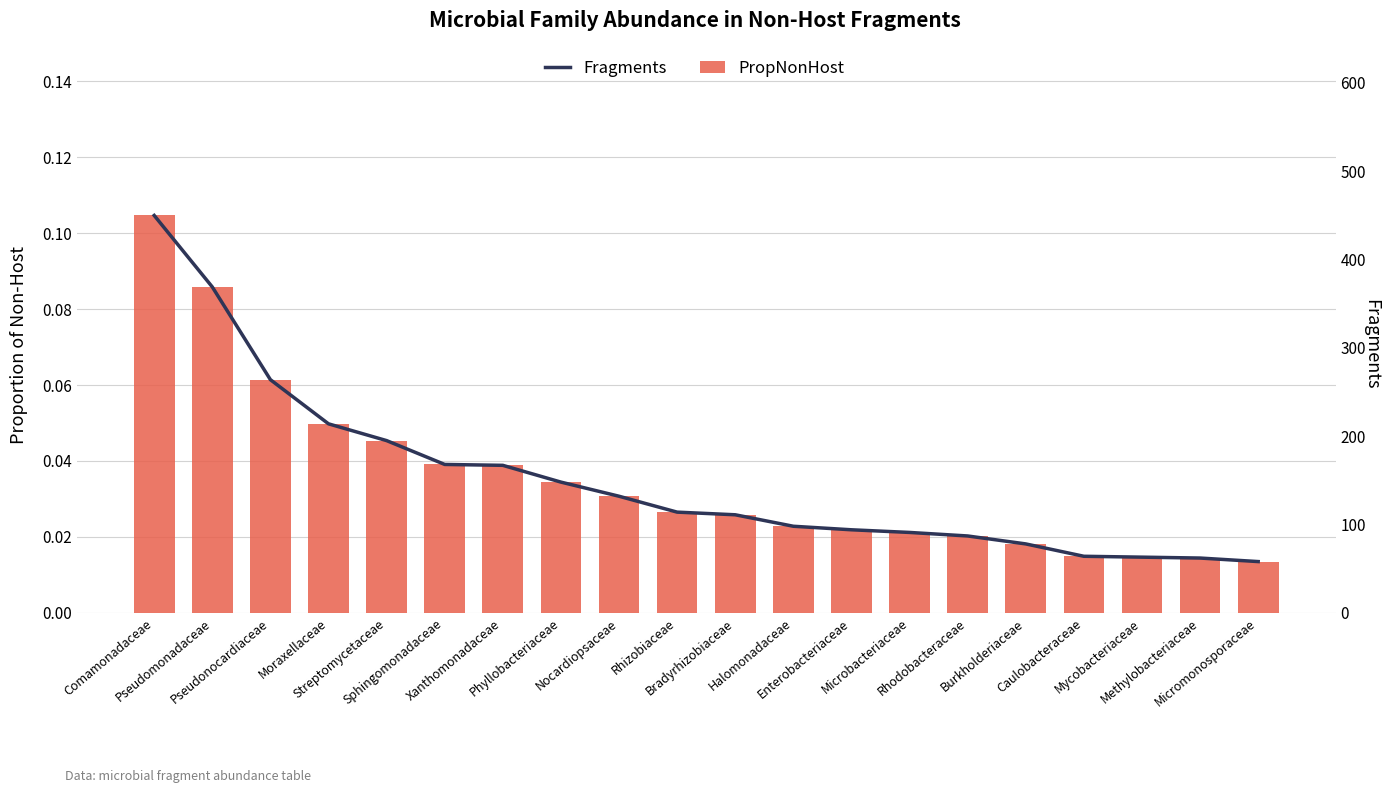

What is the difference between the second highest and second lowest values in the PropNonHost series?

0.1